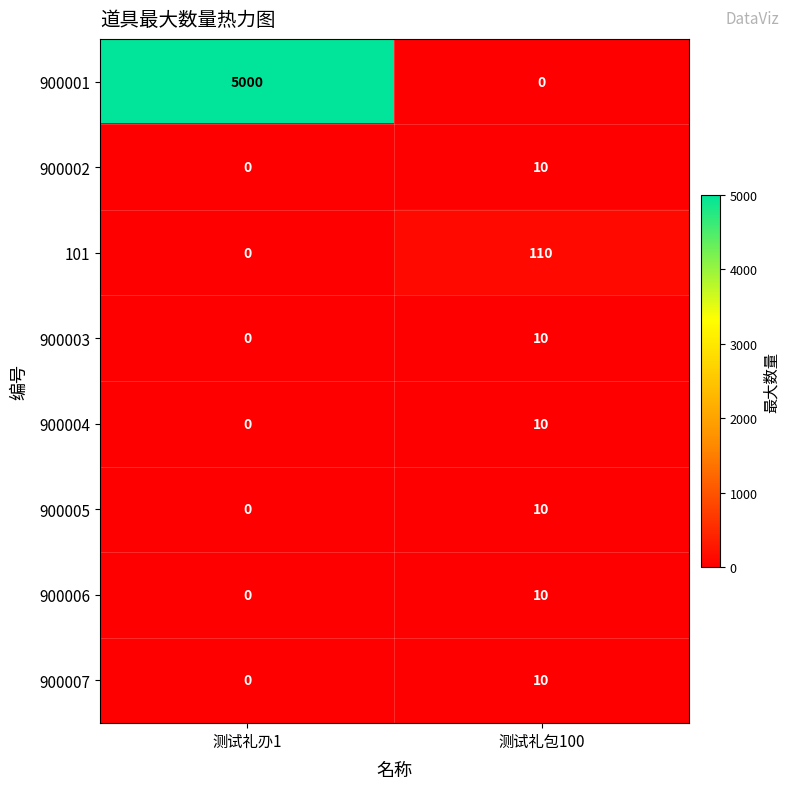

List the labels in order of 900001 value, largest first.

测试礼刅1, 测试礼包100